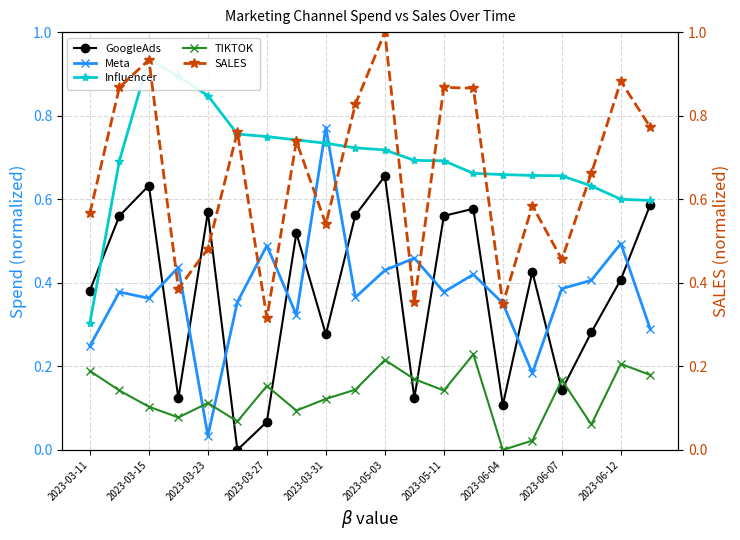

True or false: SALES and GoogleAds intersect in this chart.

True